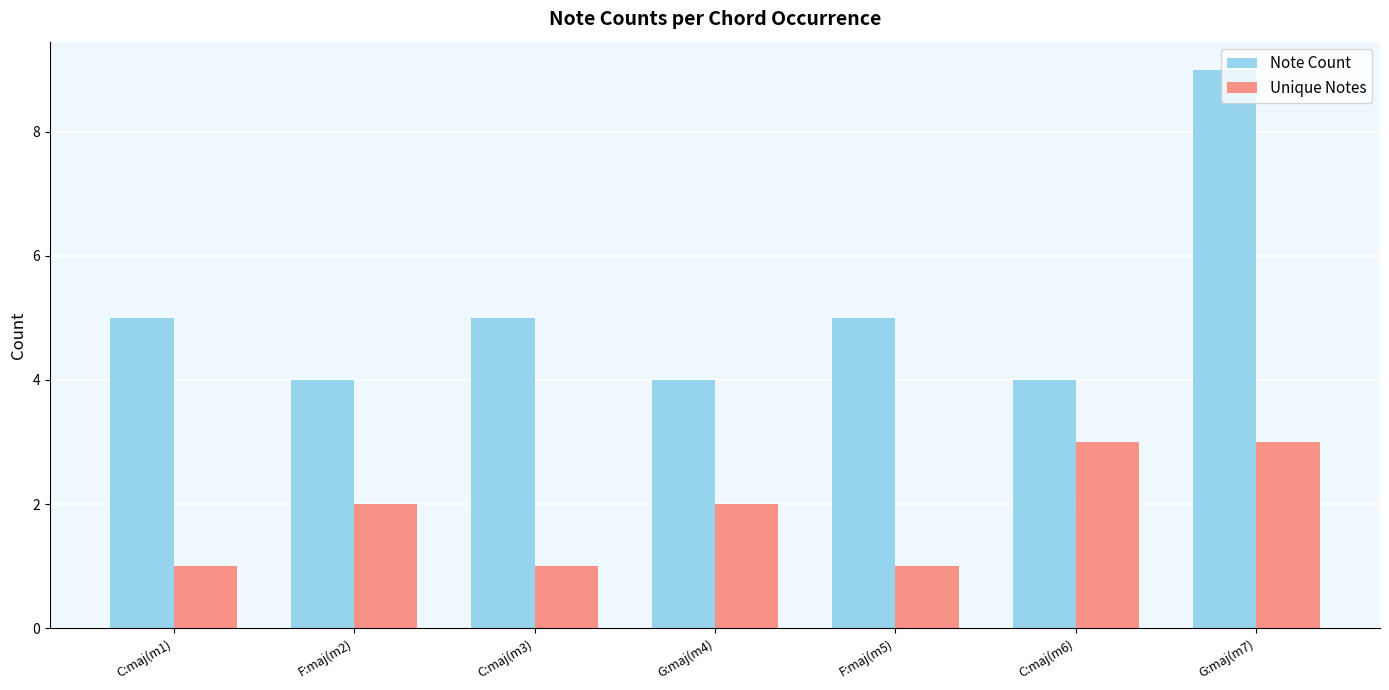

Which series has the largest total across all categories?

Note Count